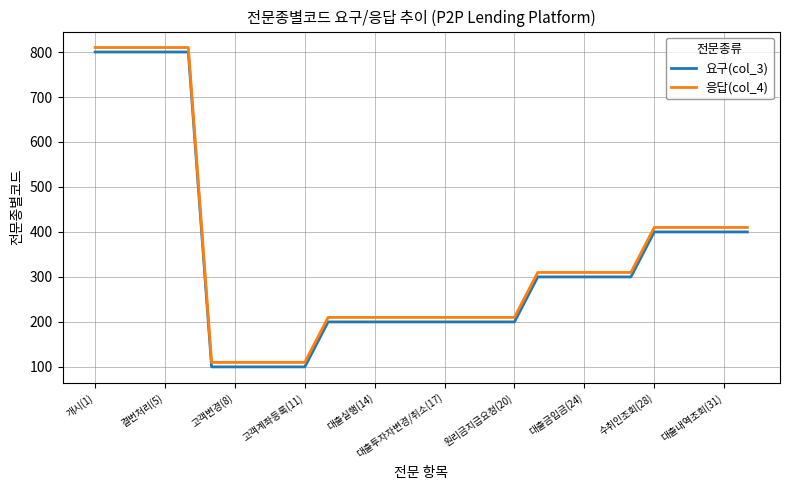

What is the maximum value for 요구(col_3)?

800